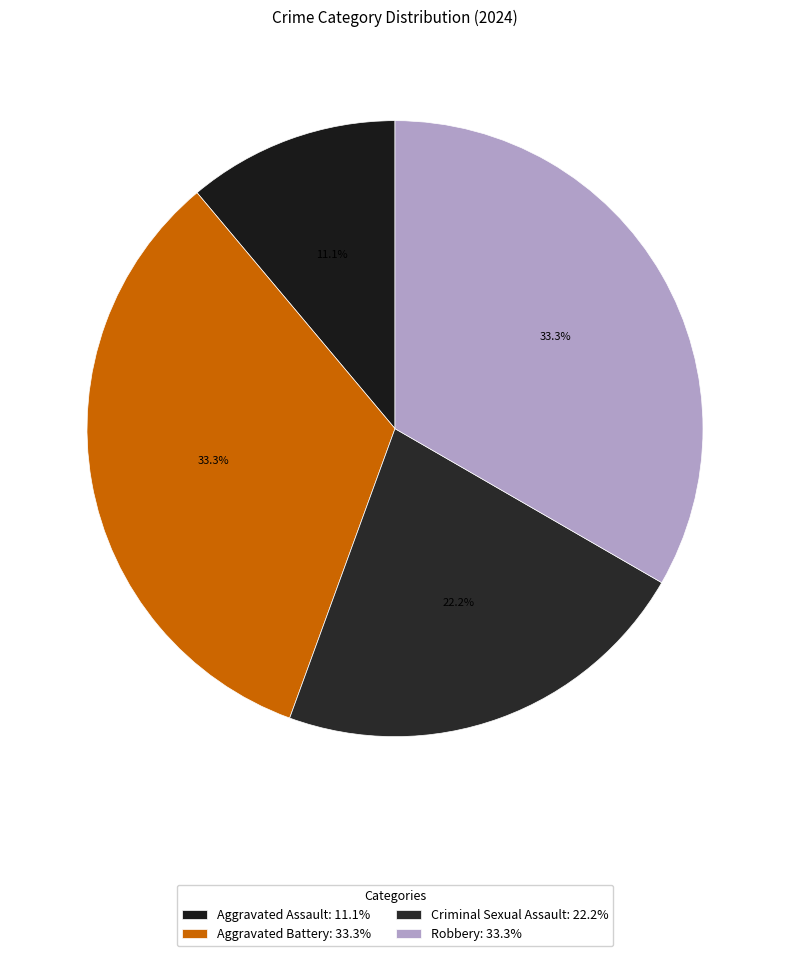

Which slice is the smallest?

Aggravated Assault